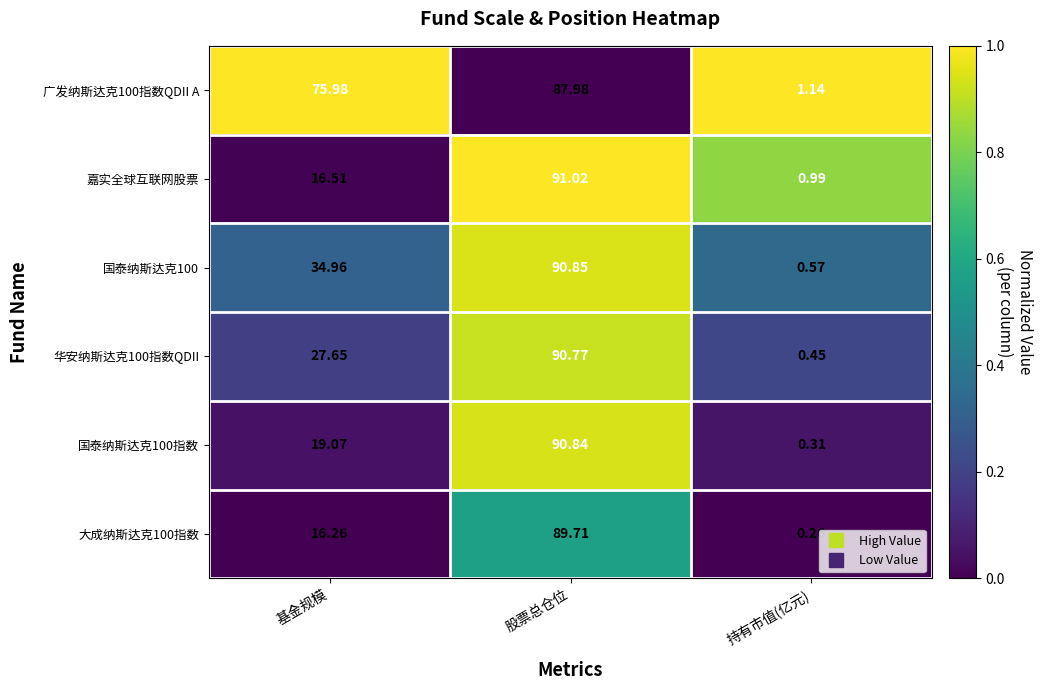

At which category does the chart reach its minimum across all series?

持有市值(亿元)